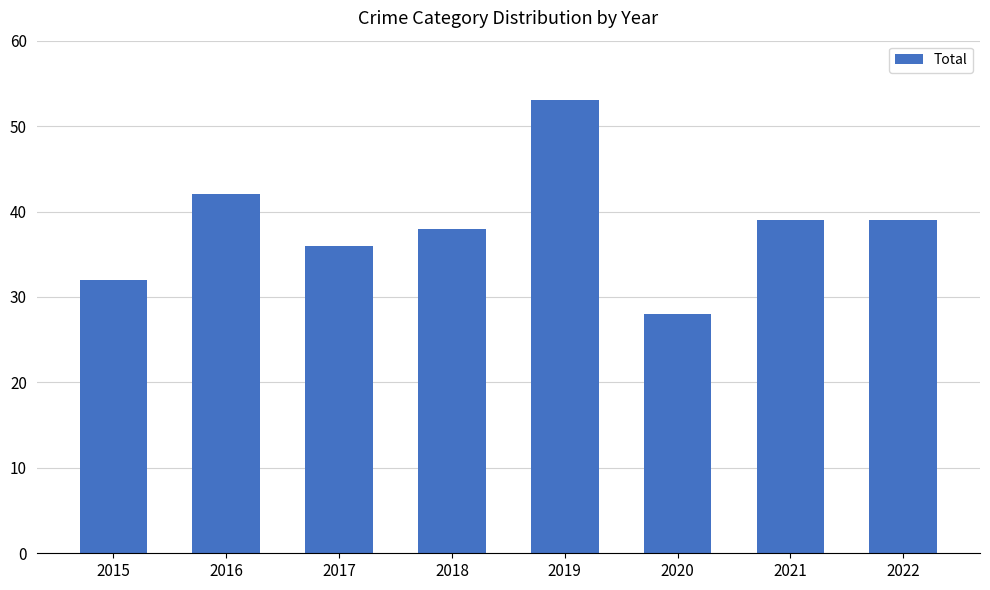

Reading right to left, transcribe all the data shown in this chart.

39	39	28	53	38	36	42	32